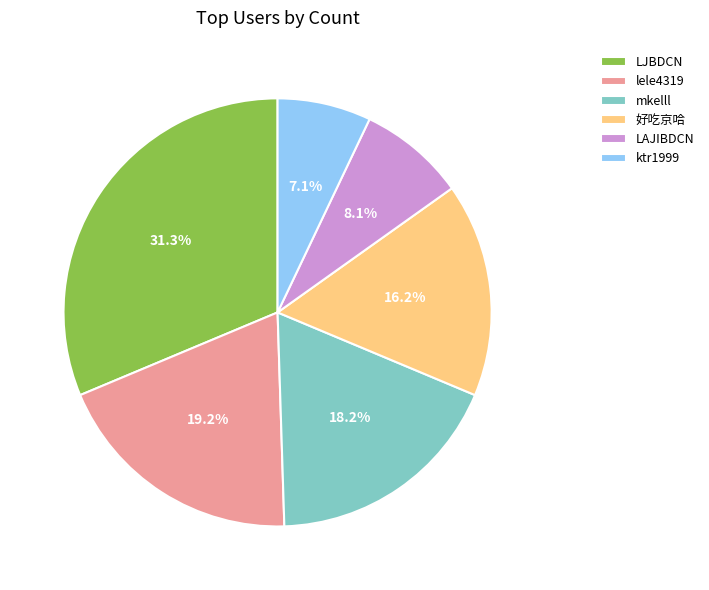

What is the ratio of the value at LAJIBDCN to the value at ktr1999?

1.1